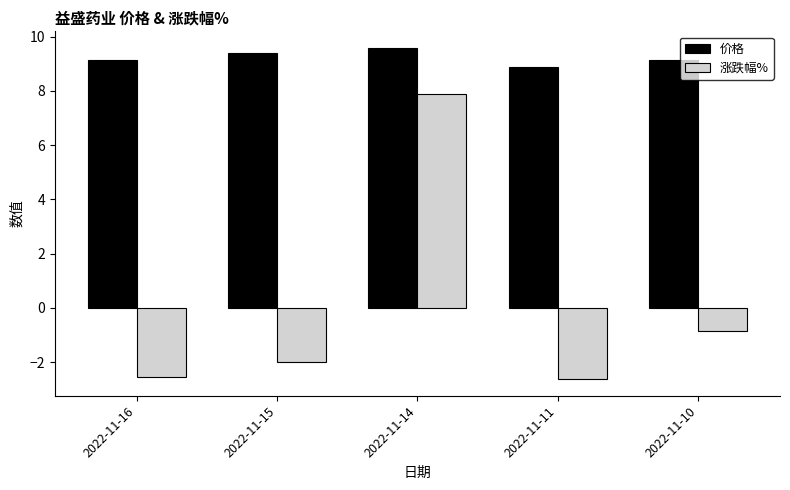

Are the bars grouped side by side (vs. stacked)?

Yes